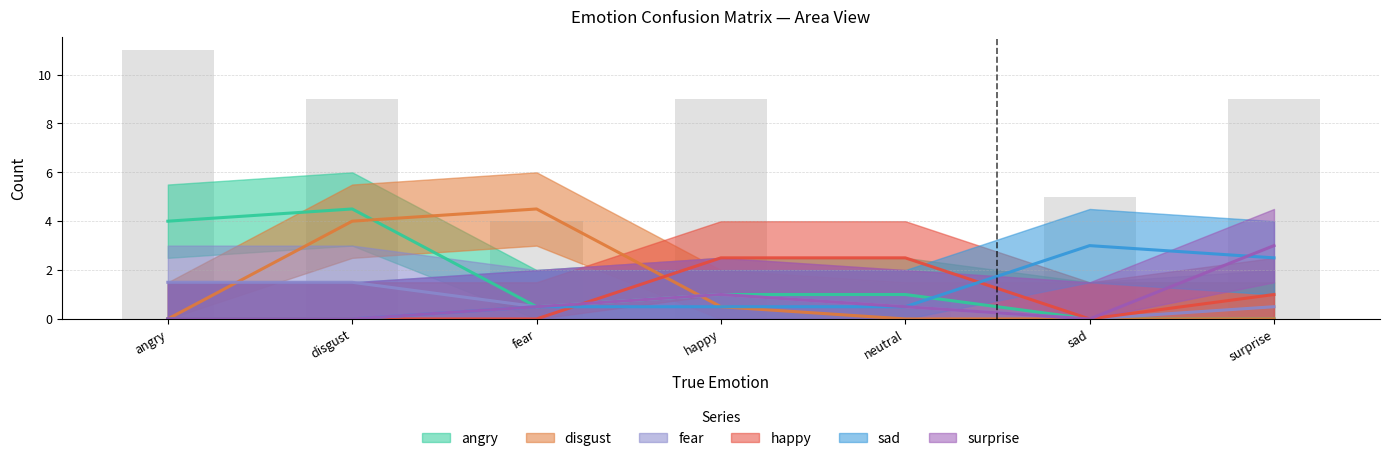

How many series are shown in this chart?

6